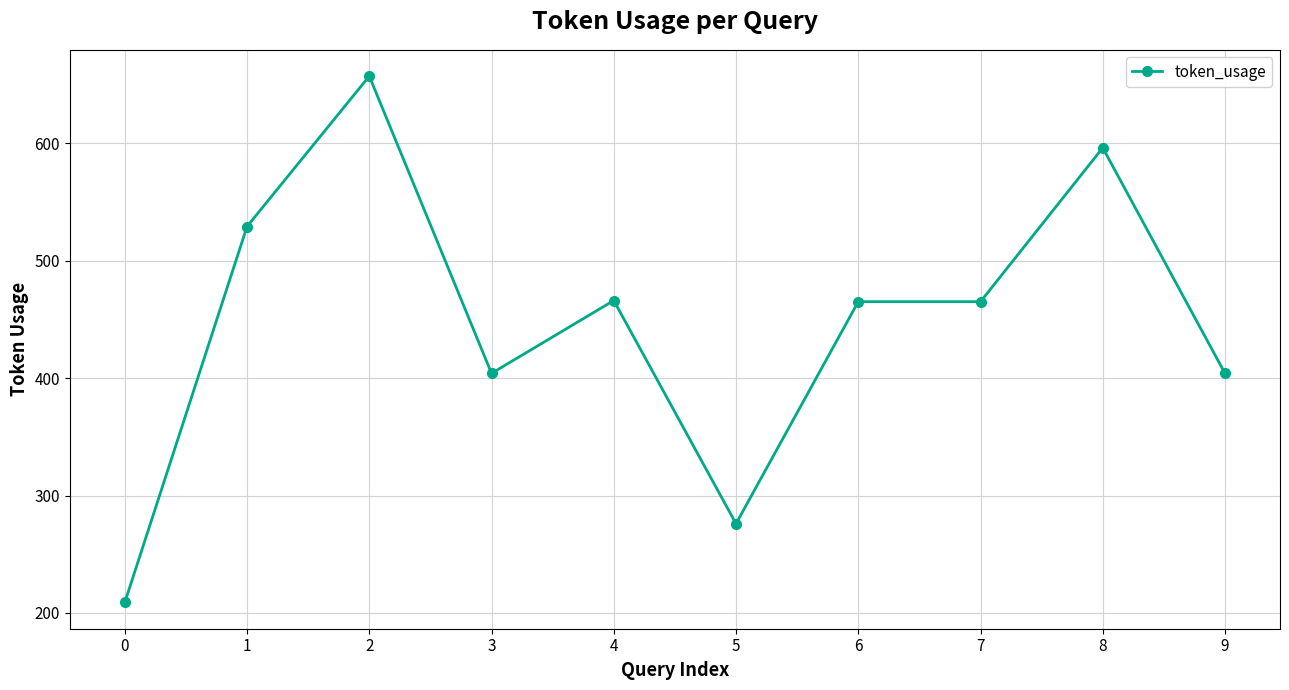

What is the sum of the values at 5 and 7?

741